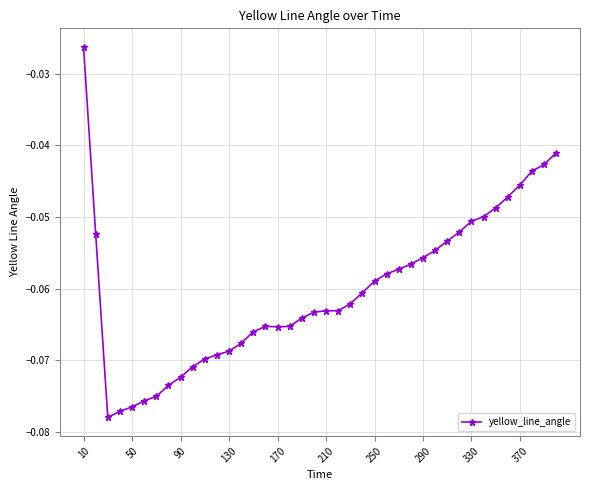

What is the sum of all values?

-2.4